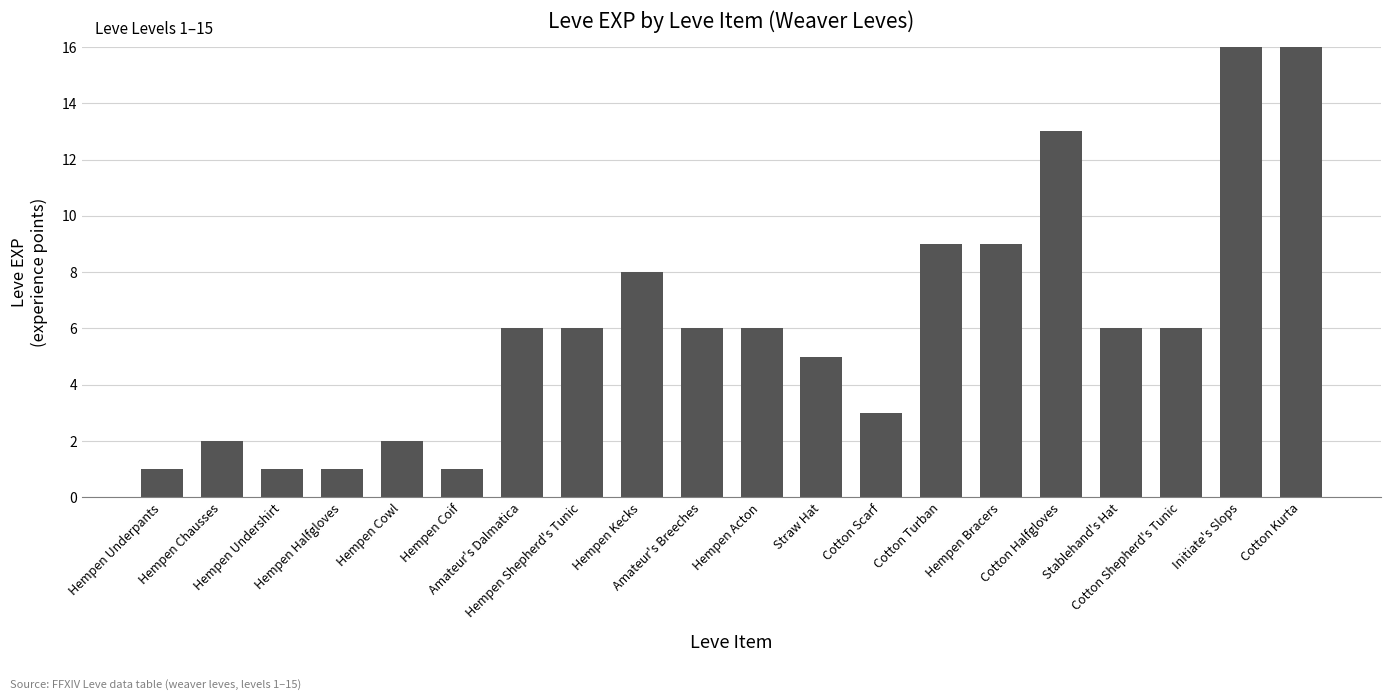

What is the maximum value shown in the chart?

24